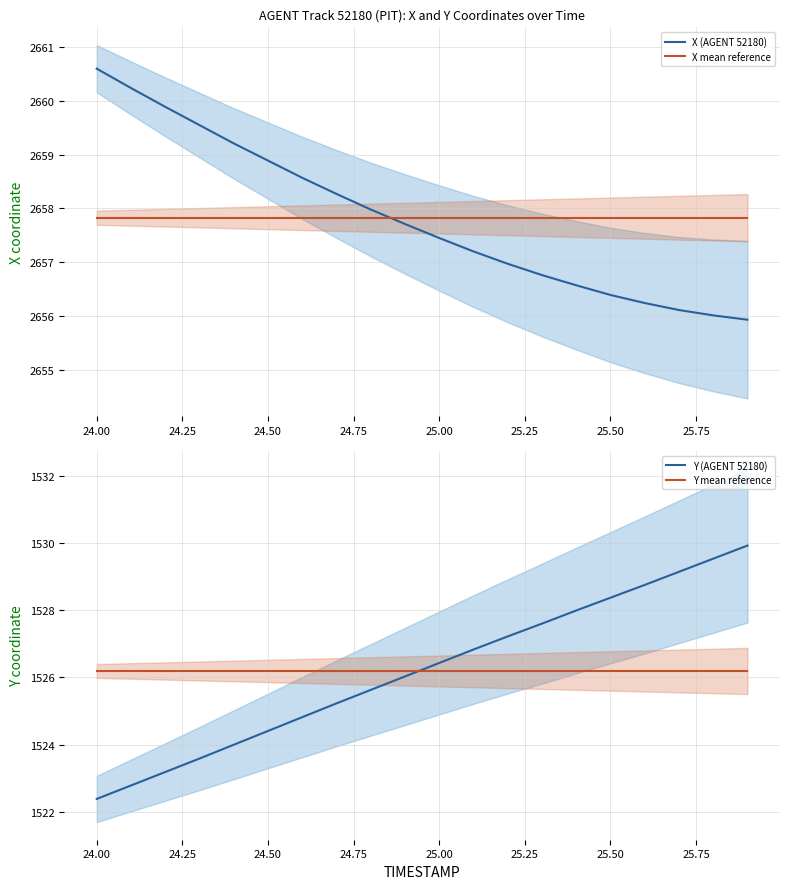

What is the difference between the second highest and minimum values in the Y (AGENT 52180) series?

7.1